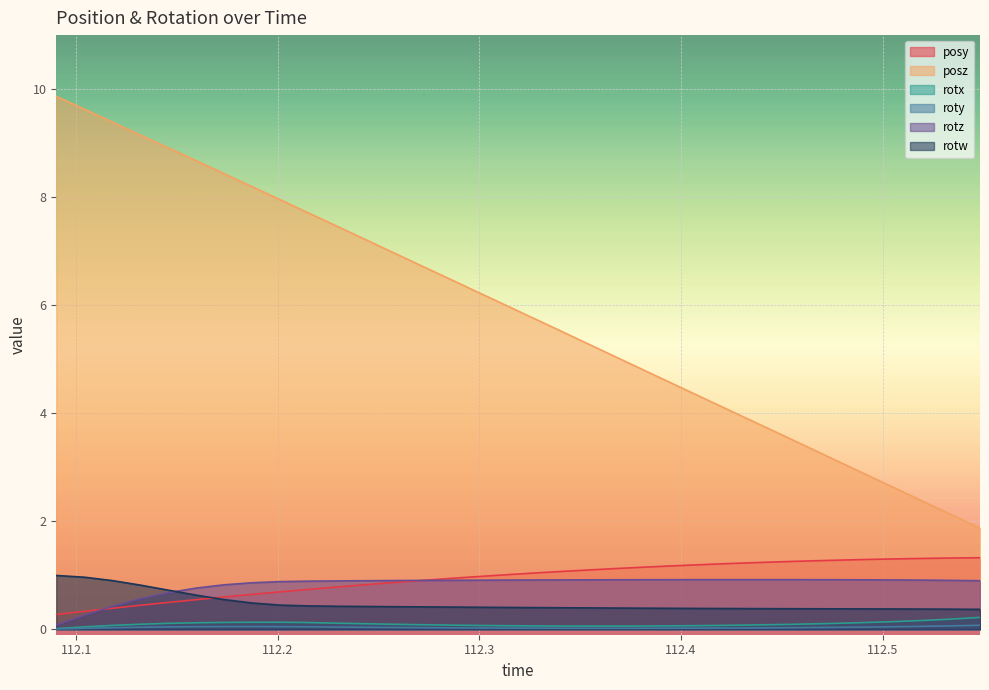

The rotw series shows 0.6 at 112.2983. True or false?

False